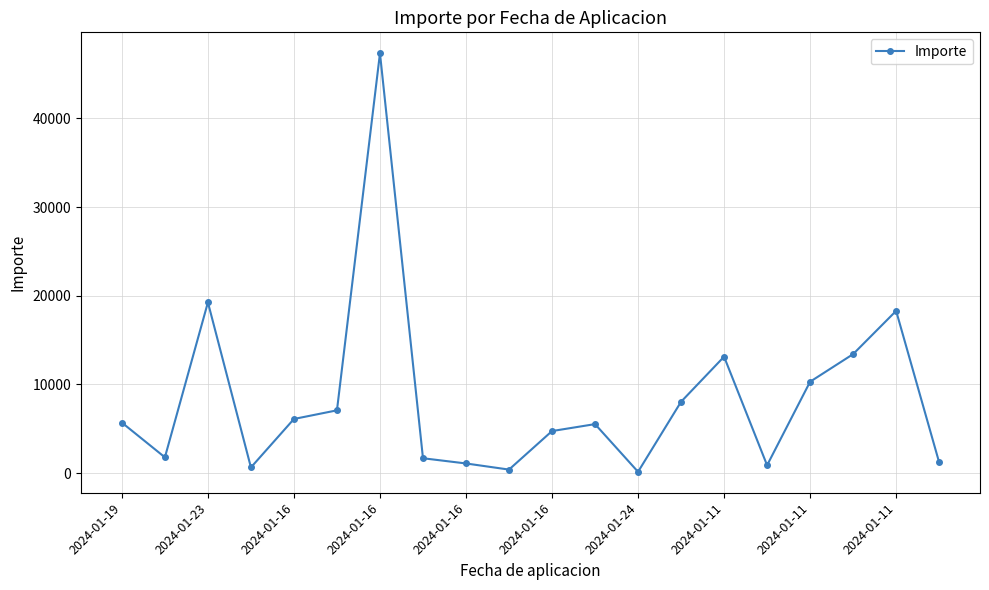

What is the value of the 12th point from the left?

5521.6